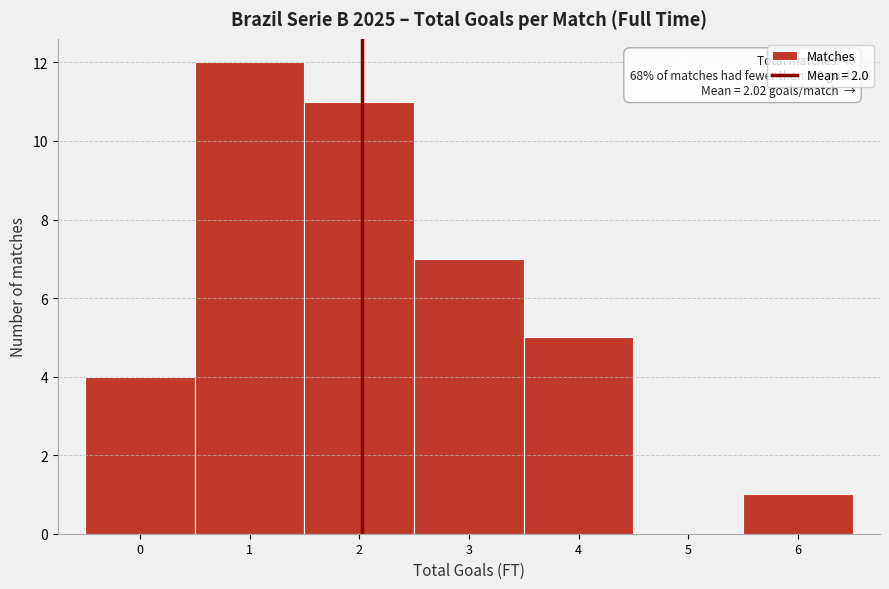

Which range on the x-axis has the tallest bar?

0.5 to 1.5